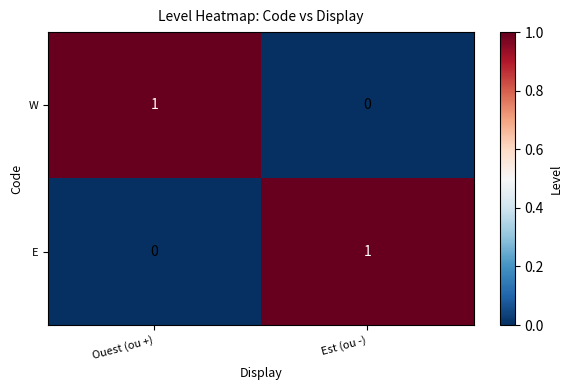

Reading left to right, what are all the values shown in this chart?

W: 1	0
E: 0	1